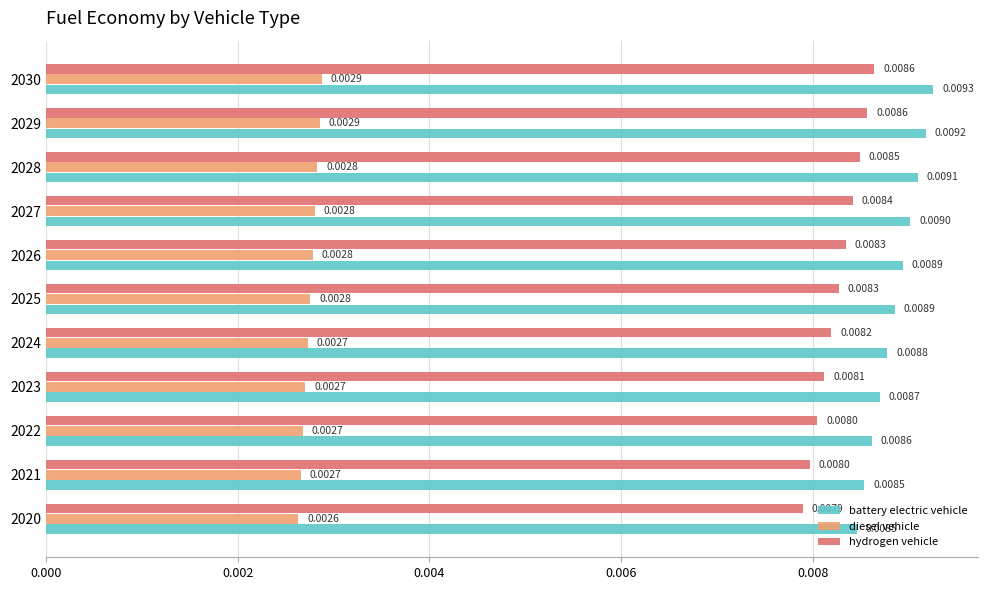

Which series has the largest range (max minus min)?

battery electric vehicle